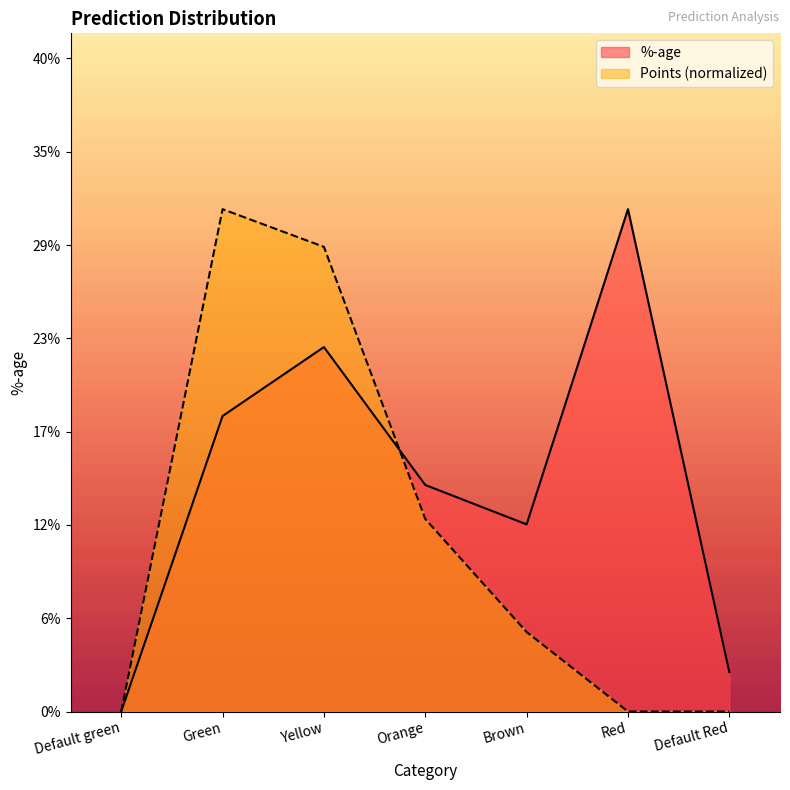

How many lines are shown in the chart?

2